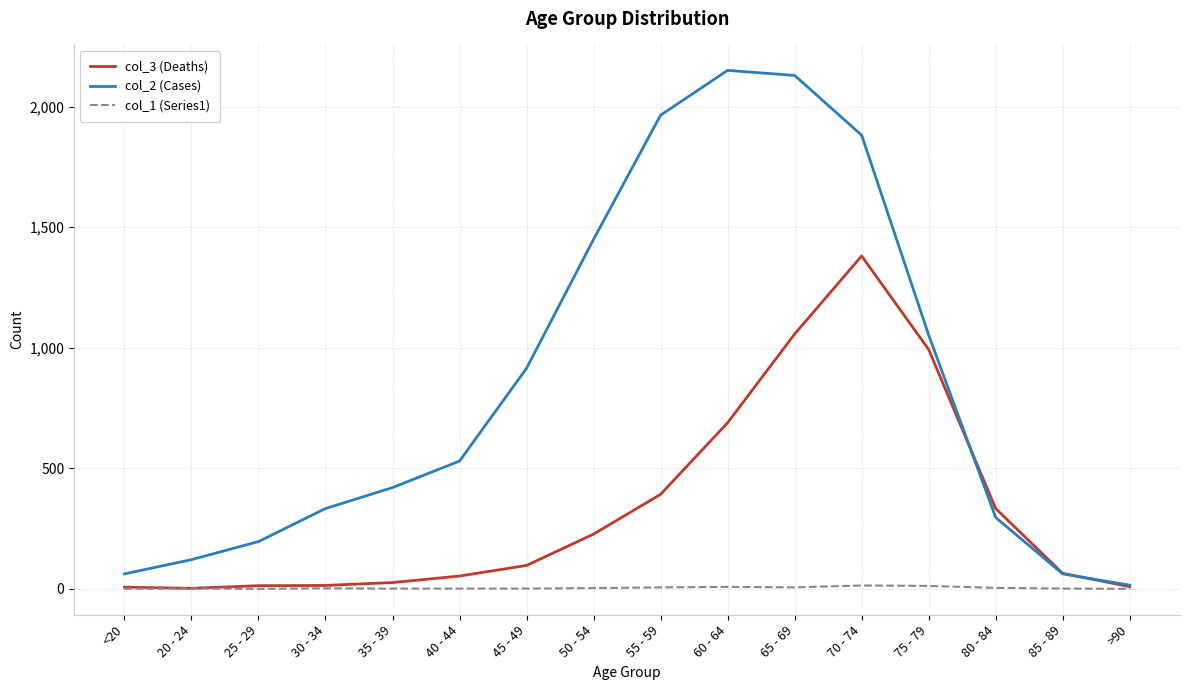

List the series in order of their peak value, highest first.

col_2 (Cases), col_3 (Deaths), col_1 (Series1)